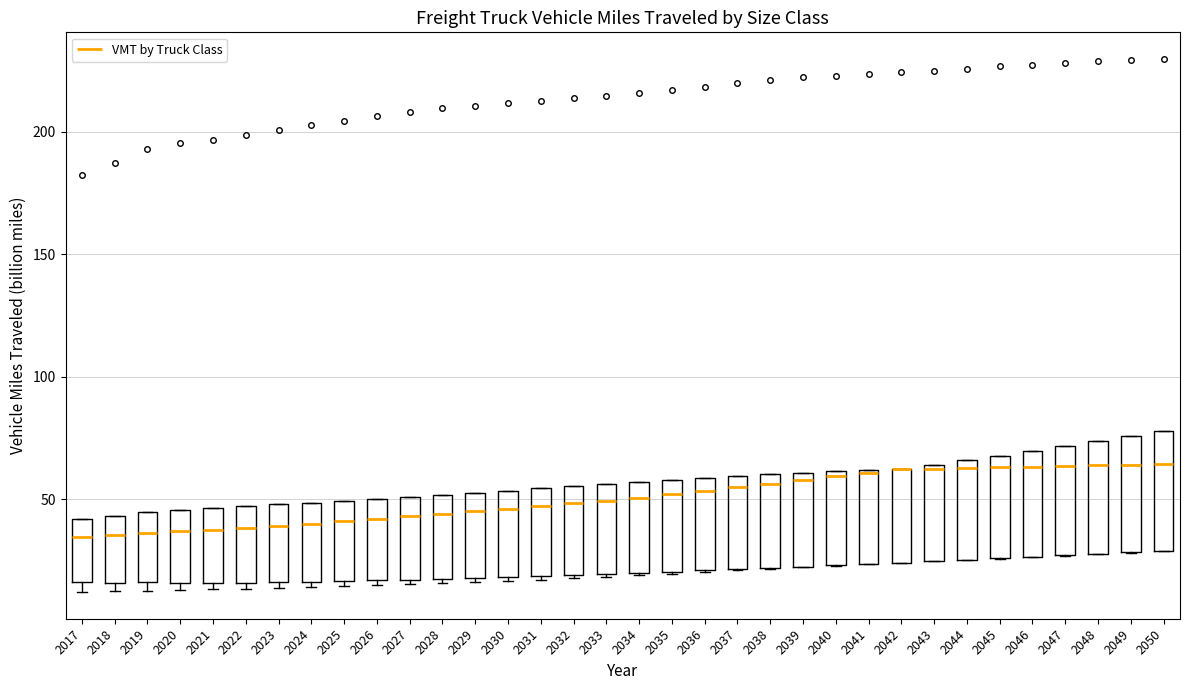

Reading left to right, transcribe this box plot: for each box, give where its median line is, the range the box spans, and where its two whiskers end, as read against the y-axis. The values are not printed on the chart, so give them approximately, as read against the axis.

2017: median 35, box 15 to 40, whiskers 10 to 40
2018: median 35, box 15 to 45, whiskers 15 (just below the box's lower edge) to 45
2019: median 35, box 15 to 45, whiskers 15 (just below the box's lower edge) to 45
2020: median 35, box 15 to 45, whiskers 15 (just below the box's lower edge) to 45
2021: median 40, box 15 to 45, whiskers 15 (just below the box's lower edge) to 45
2022: median 40, box 15 to 45, whiskers 15 (just below the box's lower edge) to 45
2023: median 40, box 15 to 50, whiskers 15 (just below the box's lower edge) to 50
2024: median 40, box 15 to 50, whiskers 15 (just below the box's lower edge) to 50
2025: median 40, box 15 to 50, whiskers 15 (just below the box's lower edge) to 50
2026: median 40, box 15 to 50, whiskers 15 (just below the box's lower edge) to 50
2027: median 45, box 15 to 50, whiskers 15 (just below the box's lower edge) to 50
2028: median 45, box 20 to 50, whiskers 15 to 50
2029: median 45, box 20 to 55, whiskers 15 to 55
2030: median 45, box 20 to 55, whiskers 15 to 55
2031: median 45, box 20 to 55, whiskers 15 to 55
2032: median 50, box 20 to 55, whiskers 20 to 55
2033: median 50, box 20 to 55, whiskers 20 to 55
2034: median 50, box 20 to 55, whiskers 20 to 55
2035: median 50, box 20 to 60, whiskers 20 to 60
2036: median 55, box 20 to 60, whiskers 20 to 60
2037: median 55, box 20 to 60, whiskers 20 to 60
2038: median 55, box 20 to 60, whiskers 20 to 60
2039: median 60 (just below the box's upper edge), box 25 to 60, whiskers 20 to 60
2040: median 60 (just below the box's upper edge), box 25 to 60, whiskers 25 to 60
2041: median 60, box 25 to 60, whiskers 25 to 60
2042: median 60 (drawn on the box's upper edge), box 25 to 60, whiskers 25 to 60
2043: median 65 (just below the box's upper edge), box 25 to 65, whiskers 25 to 65
2044: median 65 (just below the box's upper edge), box 25 to 65, whiskers 25 to 65
2045: median 65, box 25 to 70, whiskers 25 to 70
2046: median 65, box 25 to 70, whiskers 25 to 70
2047: median 65, box 25 to 70, whiskers 25 to 70
2048: median 65, box 30 to 75, whiskers 30 to 75
2049: median 65, box 30 to 75, whiskers 30 to 75
2050: median 65, box 30 to 80, whiskers 30 to 80